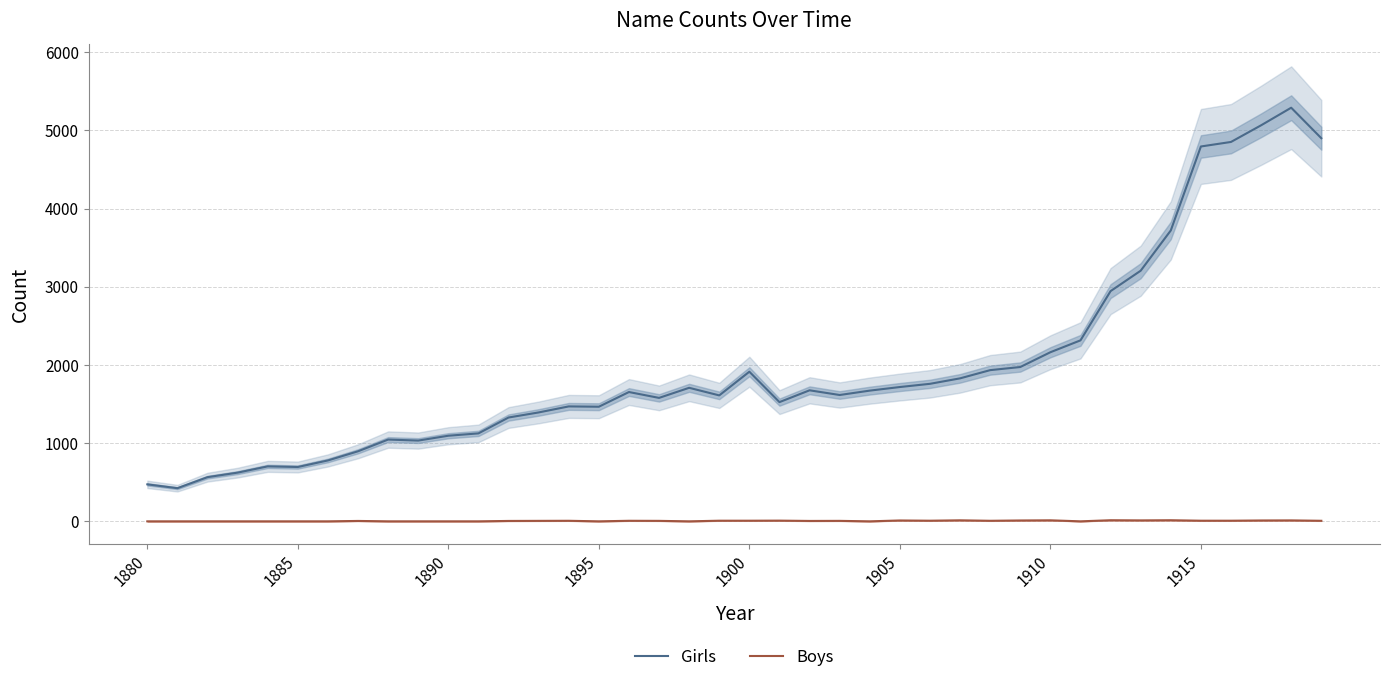

True or false: Girls and Boys cross at least once.

False